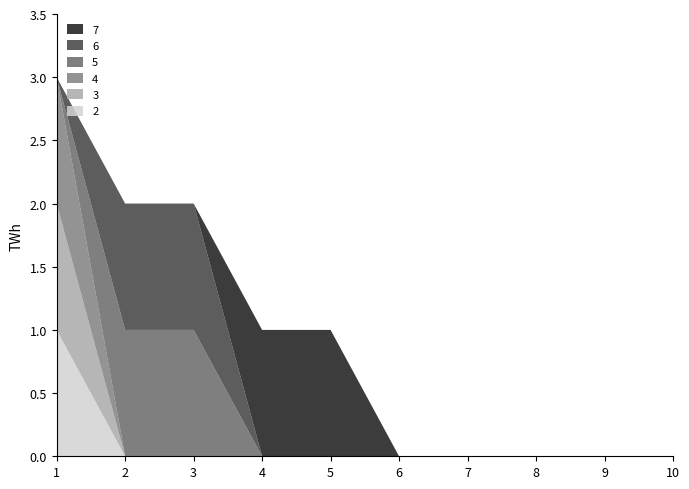

Reading left to right, what are all the values shown in this chart?

2: 1=1	2=0	3=0	4=0	5=0	6=0	7=0	8=0	9=0	10=0
3: 1=1	2=0	3=0	4=0	5=0	6=0	7=0	8=0	9=0	10=0
4: 1=1	2=0	3=0	4=0	5=0	6=0	7=0	8=0	9=0	10=0
5: 1=0	2=1	3=1	4=0	5=0	6=0	7=0	8=0	9=0	10=0
6: 1=0	2=1	3=1	4=0	5=0	6=0	7=0	8=0	9=0	10=0
7: 1=0	2=0	3=0	4=1	5=1	6=0	7=0	8=0	9=0	10=0